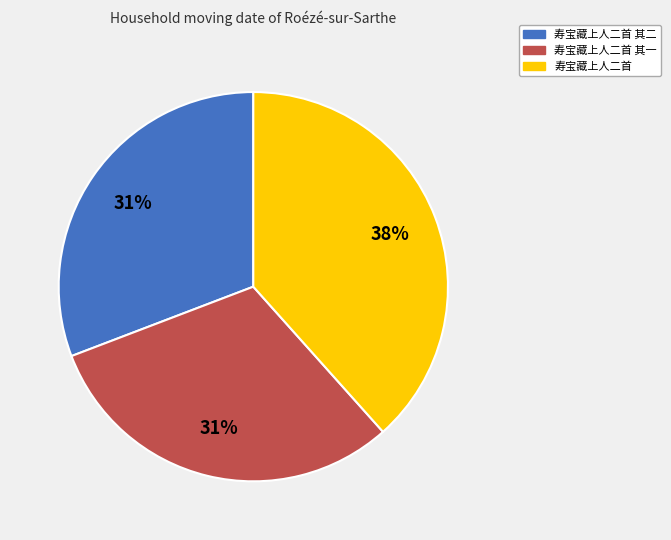

The 寿宝藏上人二首 其一 slice represents 43% of the pie. True or false?

False